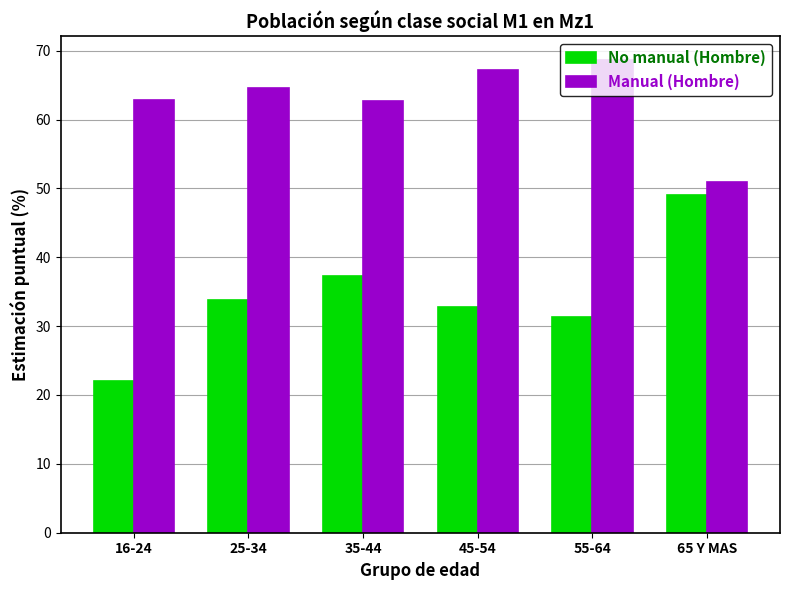

Is it true that No manual (Hombre) equals 11.3 at 45-54?

False